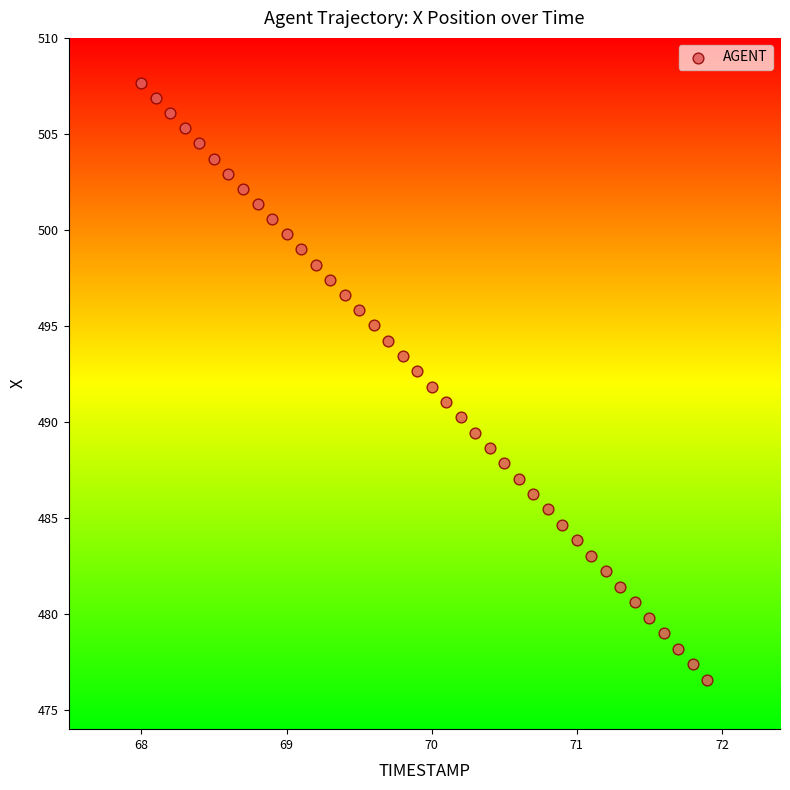

What is the range of X values (max minus min)?

3.9